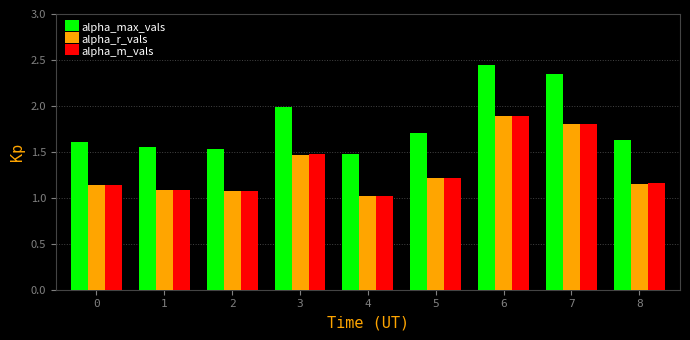

What is the sum of the alpha_r_vals values at 5 and 3?

2.7